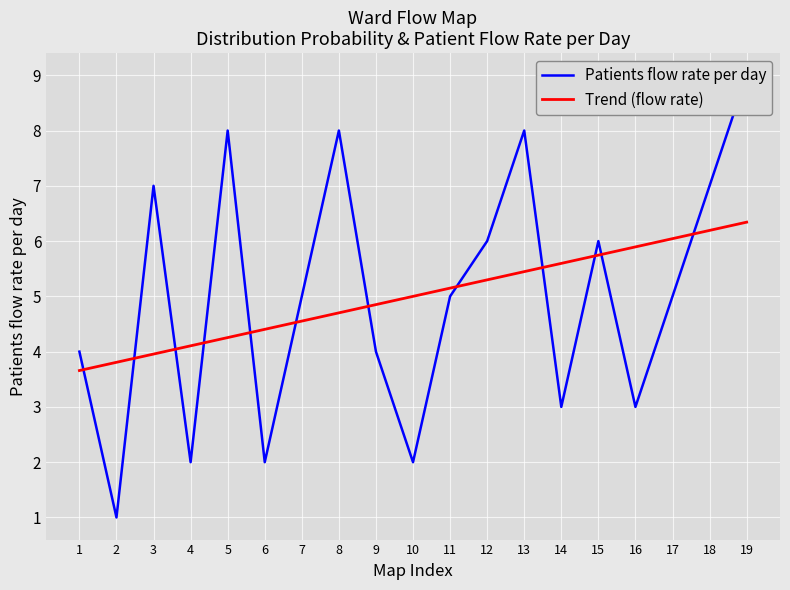

True or false: Trend (flow rate) and Patients flow rate per day intersect in this chart.

True